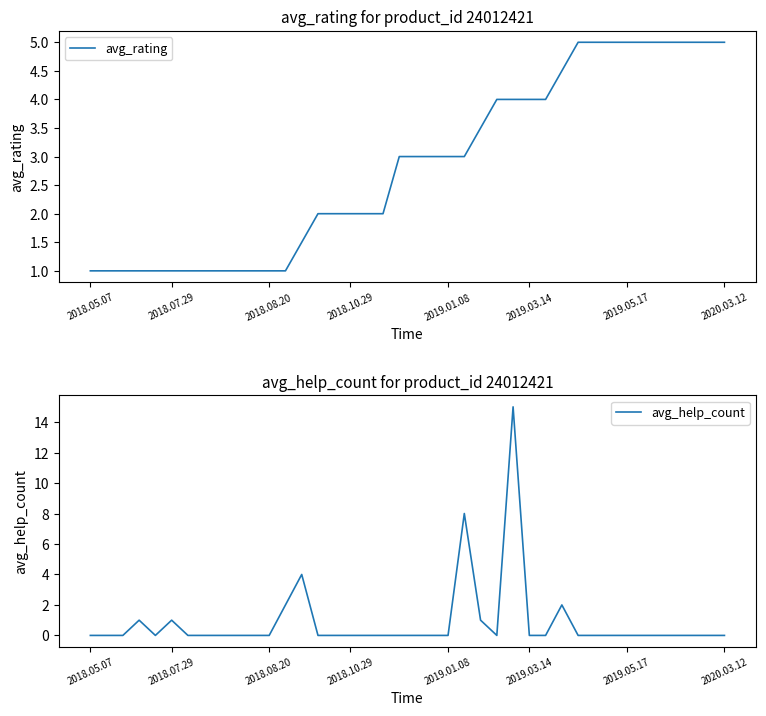

Is it true that avg_rating equals 0.4 at 2018.07.29?

False